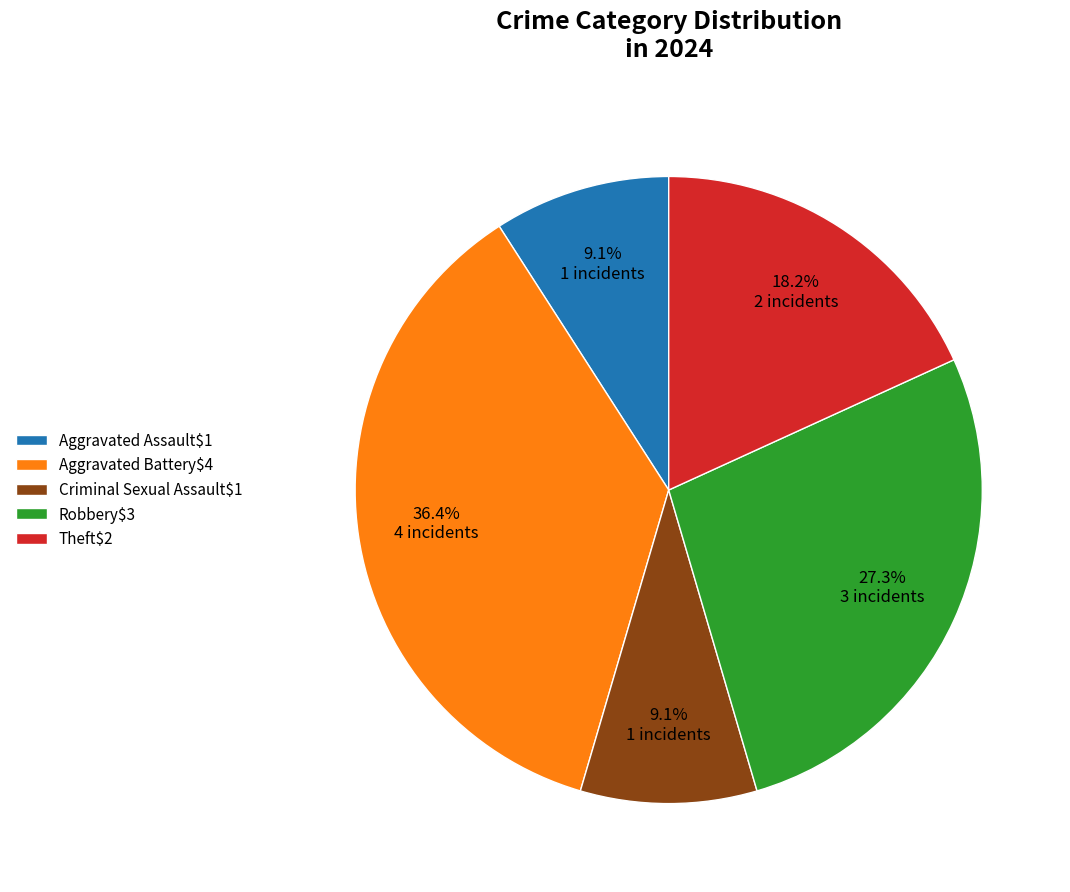

Which slice is the largest?

Aggravated Battery$4